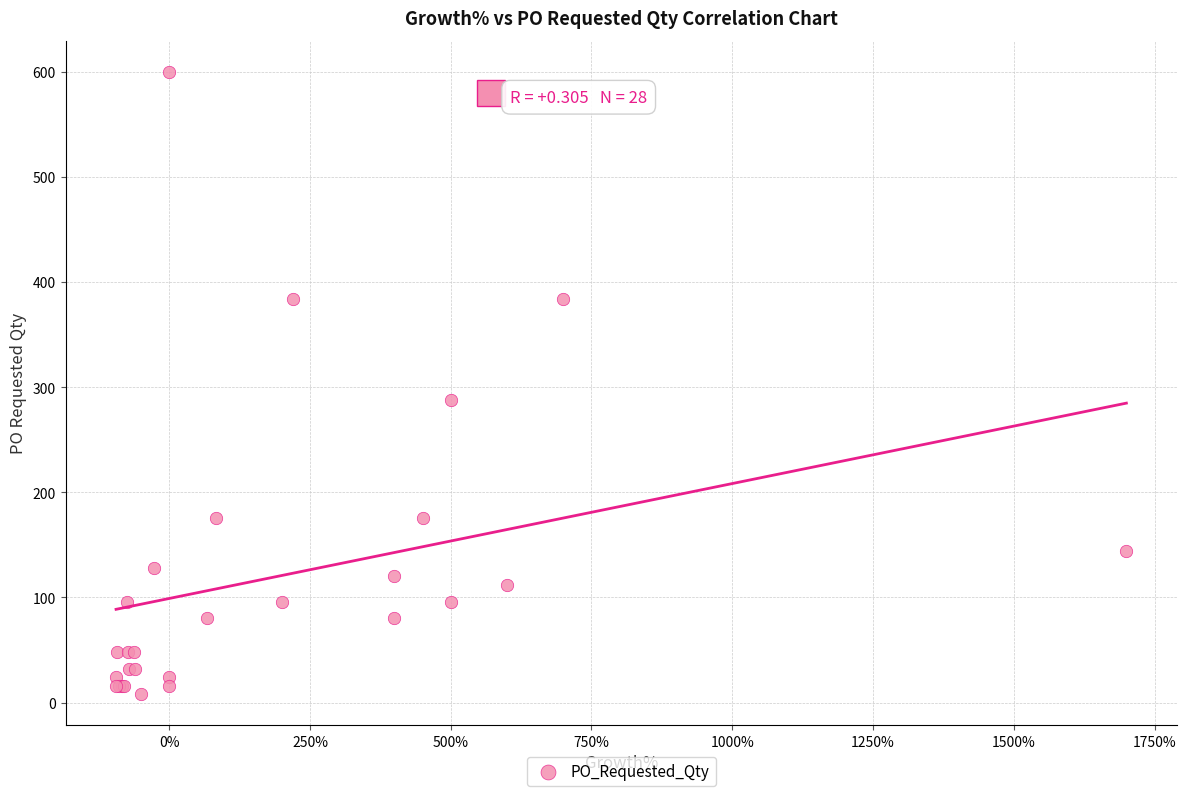

What Y value in the scatter plot is closest to 304?

288